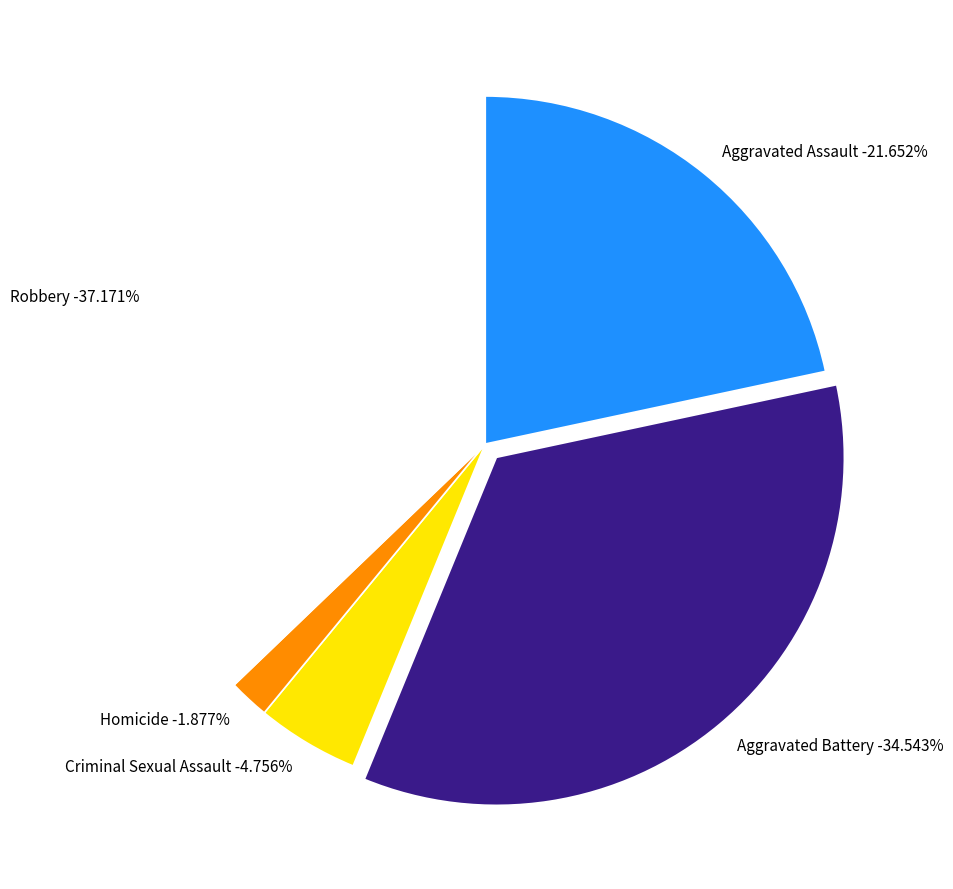

To the nearest percent, what portion does Aggravated Battery represent?

35%